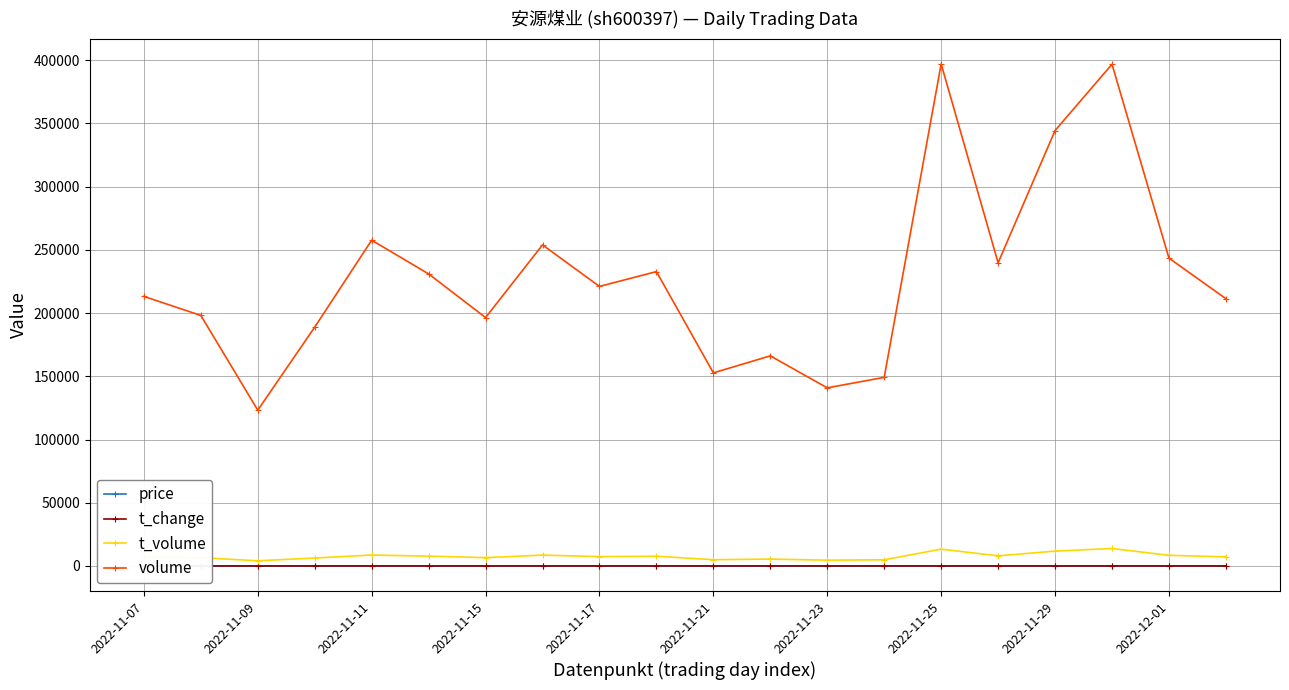

What is the greatest value displayed?

396950.0